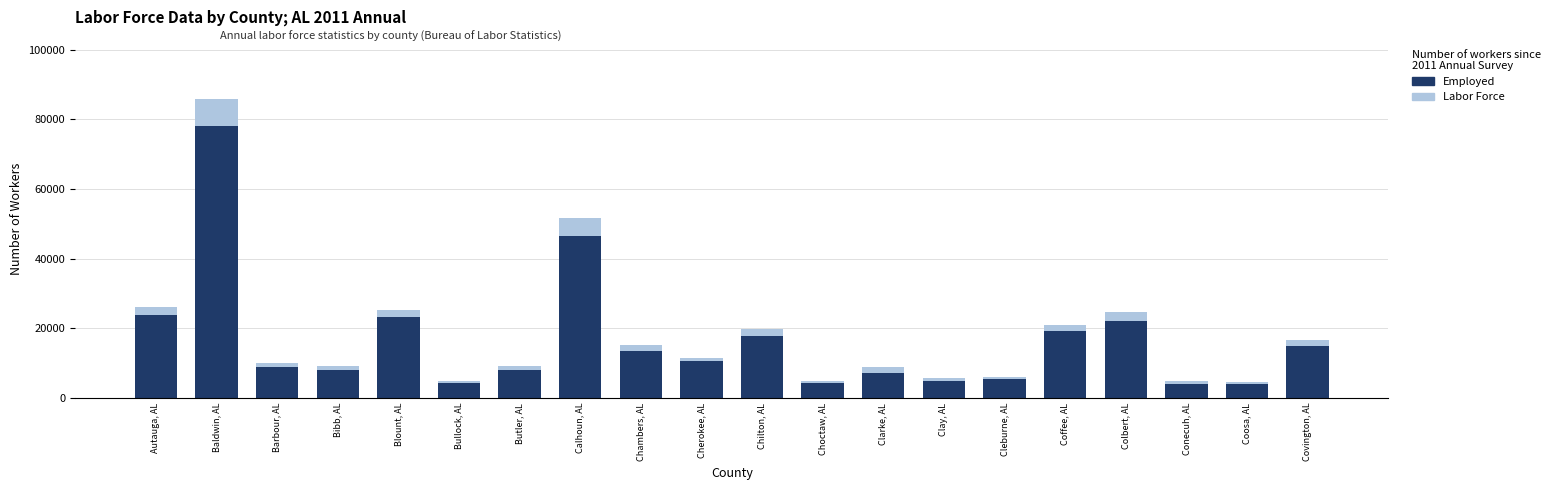

Which series changed the most between Calhoun, AL and Coosa, AL?

Labor Force